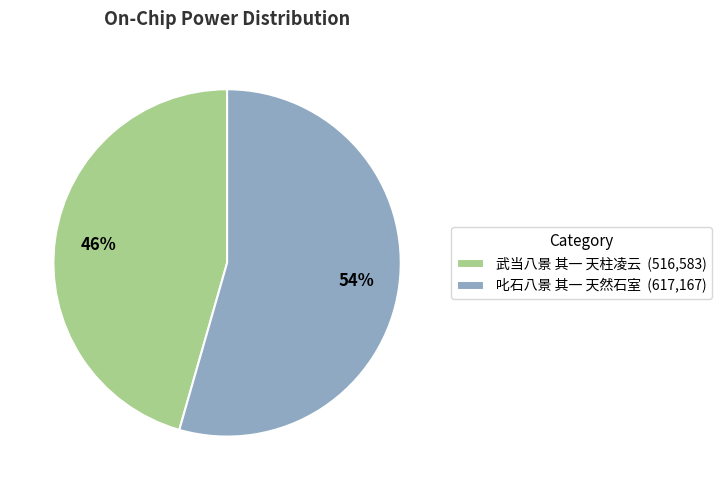

The 叱石八景 其一 天然石室 slice represents 65% of the pie. True or false?

False